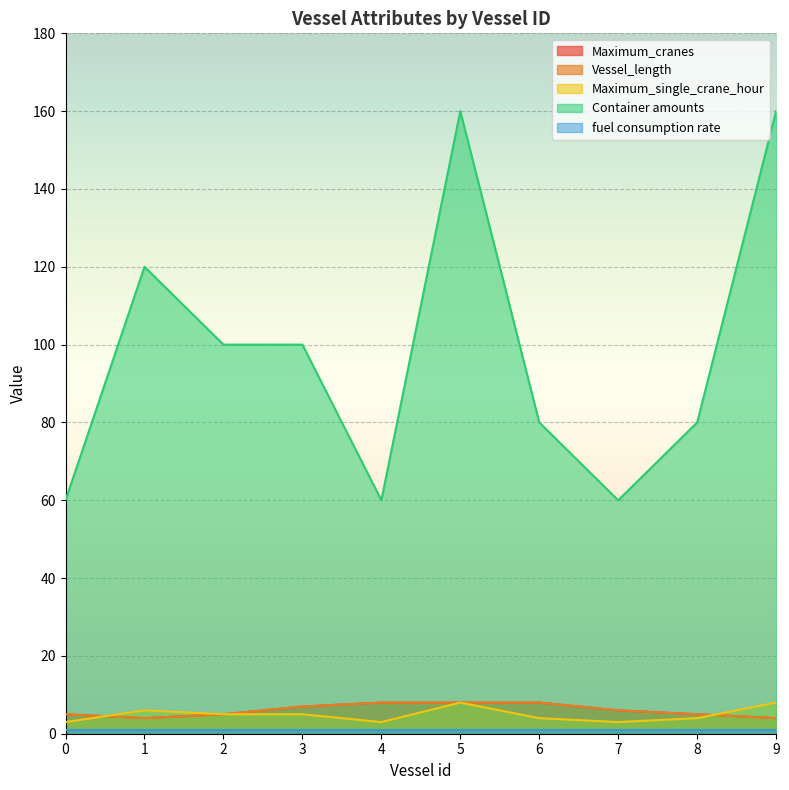

What is the sum of all Maximum_single_crane_hour values?

49